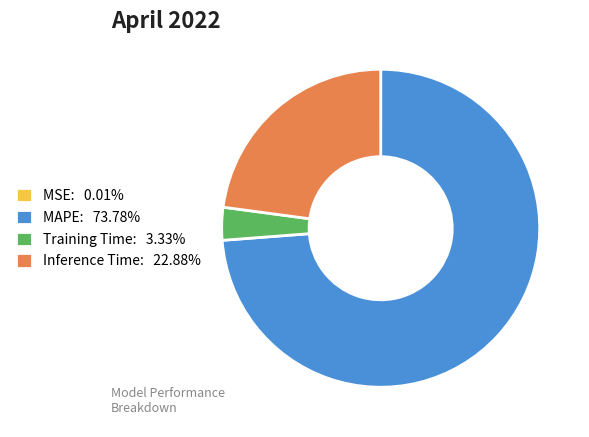

Is there a majority slice in this chart?

Yes